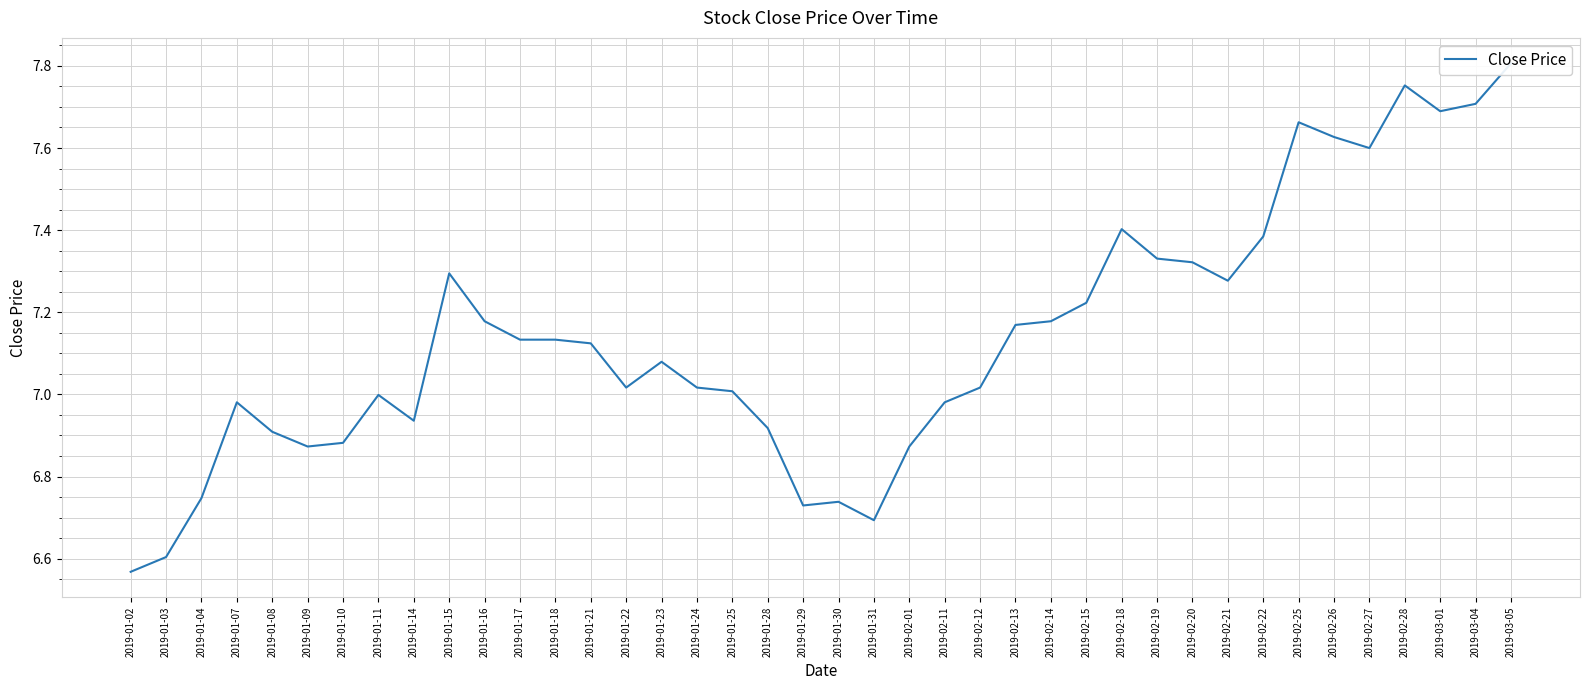

Rank the categories by value from highest to lowest.

2019-03-05, 2019-02-28, 2019-03-04, 2019-03-01, 2019-02-25, 2019-02-26, 2019-02-27, 2019-02-18, 2019-02-22, 2019-02-19, 2019-02-20, 2019-01-15, 2019-02-21, 2019-02-15, 2019-01-16, 2019-02-14, 2019-02-13, 2019-01-17, 2019-01-18, 2019-01-21, 2019-01-23, 2019-01-22, 2019-01-24, 2019-02-12, 2019-01-25, 2019-01-11, 2019-01-07, 2019-02-11, 2019-01-14, 2019-01-28, 2019-01-08, 2019-01-10, 2019-01-09, 2019-02-01, 2019-01-04, 2019-01-30, 2019-01-29, 2019-01-31, 2019-01-03, 2019-01-02